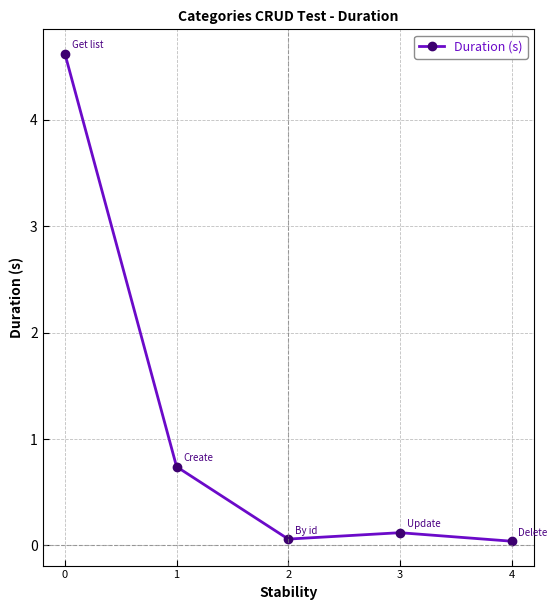

What is the sum of all values?

5.6